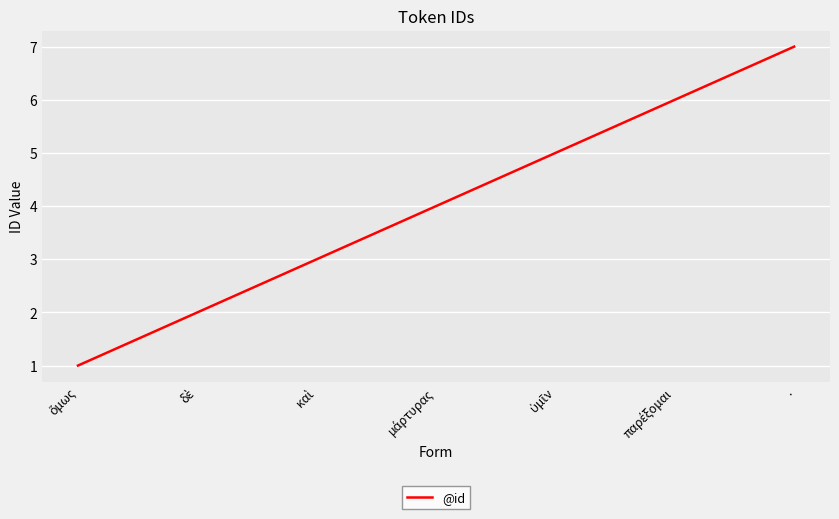

What value does the data have at .?

7